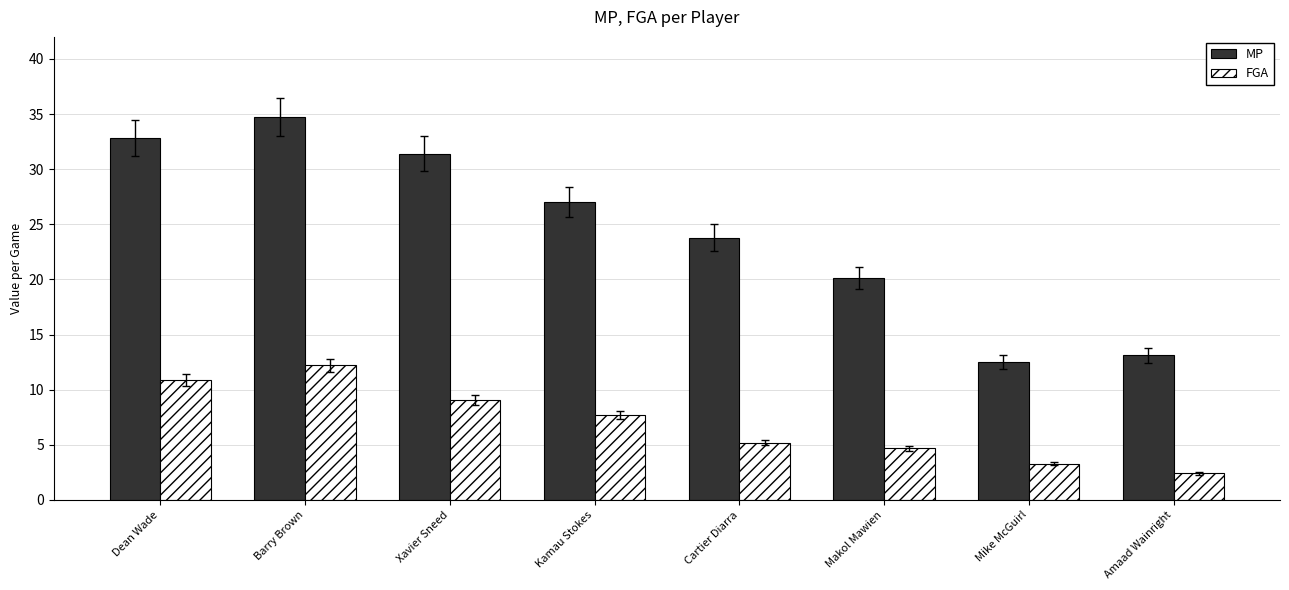

At Xavier Sneed, list the series in order from largest to smallest.

MP, FGA